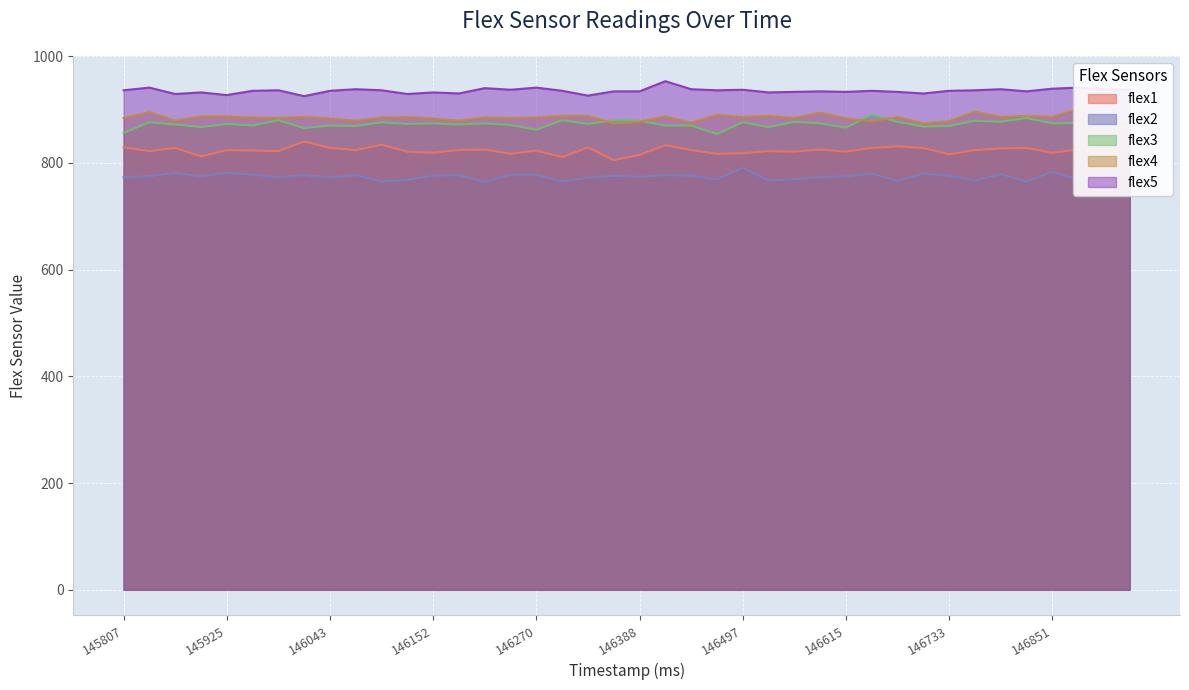

Reading left to right, what are all the values shown in this chart?

flex1: 145807=829	145836=822	145866=828	145895=812	145925=824	145955=823	145984=822	146014=840	146043=828	146073=824	146102=834	146132=821	146152=819	146182=824	146211=825	146241=817	146270=823	146300=811	146329=829	146359=805	146388=815	146418=833	146447=824	146467=817	146497=818	146526=822	146556=821	146585=825	146615=821	146644=828	146674=831	146704=828	146733=816	146763=824	146792=827	146822=828	146851=819	146881=825	146910=820	146940=824
flex2: 145807=773	145836=775	145866=781	145895=775	145925=781	145955=778	145984=773	146014=777	146043=773	146073=777	146102=765	146132=768	146152=776	146182=777	146211=764	146241=778	146270=778	146300=765	146329=772	146359=776	146388=774	146418=777	146447=776	146467=769	146497=791	146526=767	146556=769	146585=773	146615=775	146644=780	146674=766	146704=780	146733=776	146763=767	146792=779	146822=765	146851=783	146881=769	146910=770	146940=774
flex3: 145807=856	145836=876	145866=872	145895=867	145925=873	145955=870	145984=880	146014=865	146043=870	146073=869	146102=876	146132=873	146152=874	146182=872	146211=874	146241=871	146270=862	146300=880	146329=873	146359=880	146388=879	146418=870	146447=870	146467=854	146497=876	146526=867	146556=877	146585=874	146615=866	146644=890	146674=877	146704=868	146733=869	146763=879	146792=877	146822=884	146851=874	146881=875	146910=868	146940=866
flex4: 145807=884	145836=895	145866=879	145895=887	145925=887	145955=885	145984=884	146014=886	146043=883	146073=879	146102=885	146132=886	146152=883	146182=879	146211=885	146241=884	146270=885	146300=888	146329=888	146359=874	146388=877	146418=887	146447=875	146467=890	146497=886	146526=888	146556=884	146585=894	146615=883	146644=878	146674=886	146704=874	146733=878	146763=896	146792=886	146822=888	146851=886	146881=901	146910=881	146940=877
flex5: 145807=936	145836=941	145866=929	145895=932	145925=927	145955=935	145984=936	146014=925	146043=935	146073=938	146102=936	146132=929	146152=932	146182=930	146211=940	146241=937	146270=941	146300=935	146329=926	146359=934	146388=934	146418=953	146447=938	146467=936	146497=937	146526=932	146556=933	146585=934	146615=933	146644=935	146674=933	146704=930	146733=935	146763=936	146792=938	146822=934	146851=939	146881=941	146910=938	146940=937